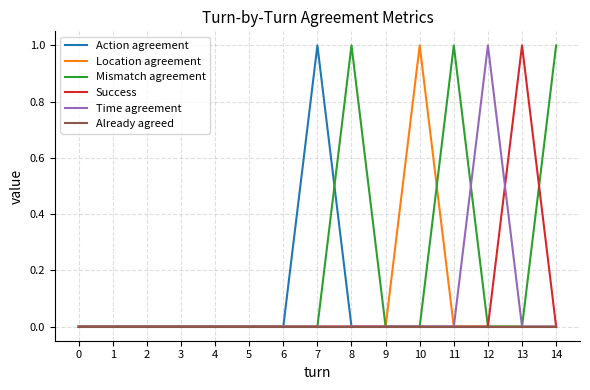

Reading right to left, list all the values displayed in this chart.

Action agreement: 14=0	13=0	12=0	11=0	10=0	9=0	8=0	7=1	6=0	5=0	4=0	3=0	2=0	1=0	0=0
Location agreement: 14=0	13=0	12=0	11=0	10=1	9=0	8=0	7=0	6=0	5=0	4=0	3=0	2=0	1=0	0=0
Mismatch agreement: 14=1	13=0	12=0	11=1	10=0	9=0	8=1	7=0	6=0	5=0	4=0	3=0	2=0	1=0	0=0
Success: 14=0	13=1	12=0	11=0	10=0	9=0	8=0	7=0	6=0	5=0	4=0	3=0	2=0	1=0	0=0
Time agreement: 14=0	13=0	12=1	11=0	10=0	9=0	8=0	7=0	6=0	5=0	4=0	3=0	2=0	1=0	0=0
Already agreed: 14=0	13=0	12=0	11=0	10=0	9=0	8=0	7=0	6=0	5=0	4=0	3=0	2=0	1=0	0=0